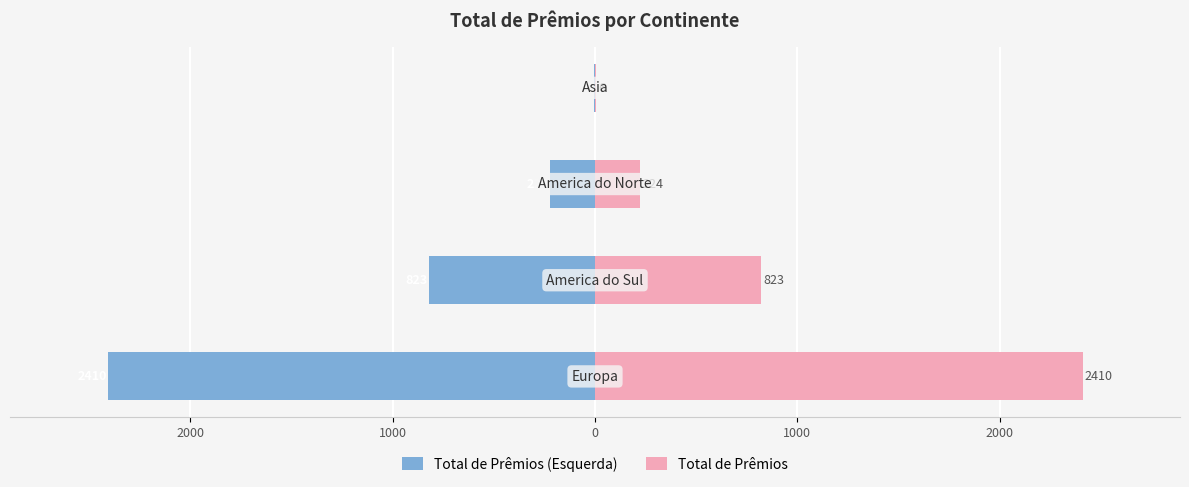

What is the difference between the maximum and minimum values in the Total de Prêmios series?

2404